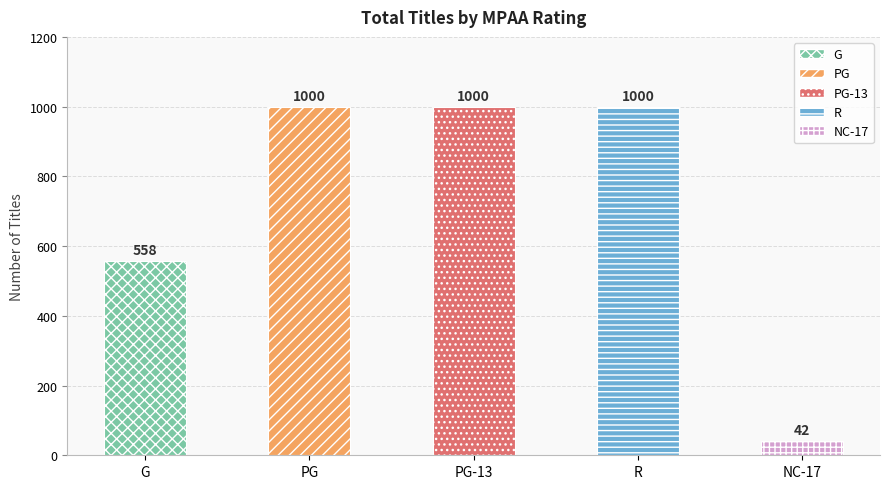

Does the chart contain stacked bars?

No